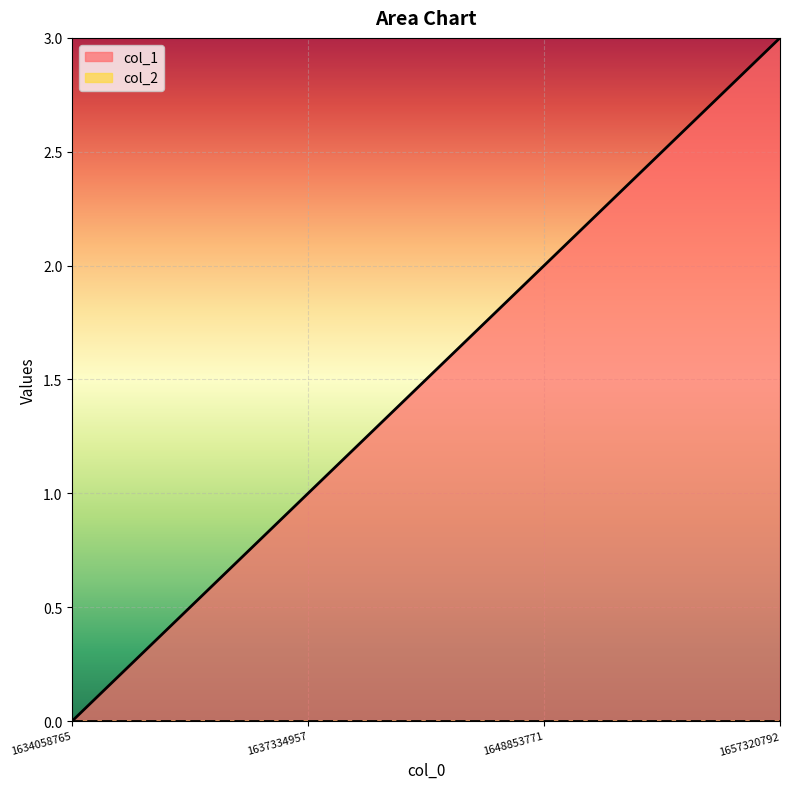

At which category does the chart reach its peak across all series?

1657320792